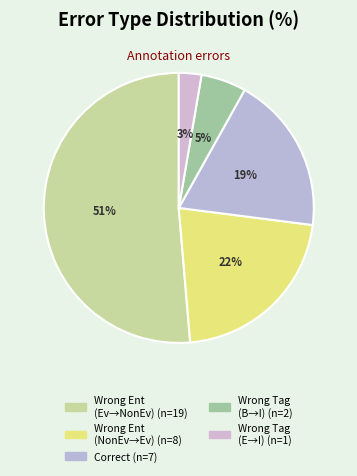

Rank the categories by value from lowest to highest.

Wrong_Tag_E_as_I, Wrong_Tag_B_as_I, Correct, Wrong_Entity_NonEvent_as_Event, Wrong_Entity_Event_as_NonEvent